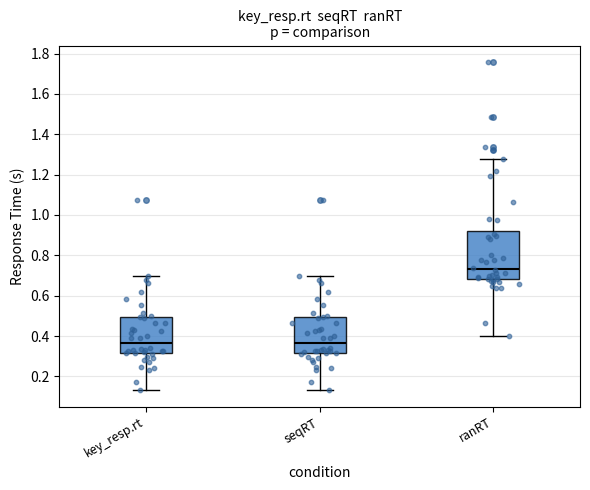

Reading left to right, read every box against the y-axis: the position of its median line, the range the box covers, and the ends of its whiskers. The values are not printed on the chart, so give them approximately, as read against the axis.

key_resp.rt: median 0.36, box 0.32 to 0.50, whiskers 0.14 to 0.70
seqRT: median 0.36, box 0.32 to 0.50, whiskers 0.14 to 0.70
ranRT: median 0.74, box 0.68 to 0.92, whiskers 0.40 to 1.28